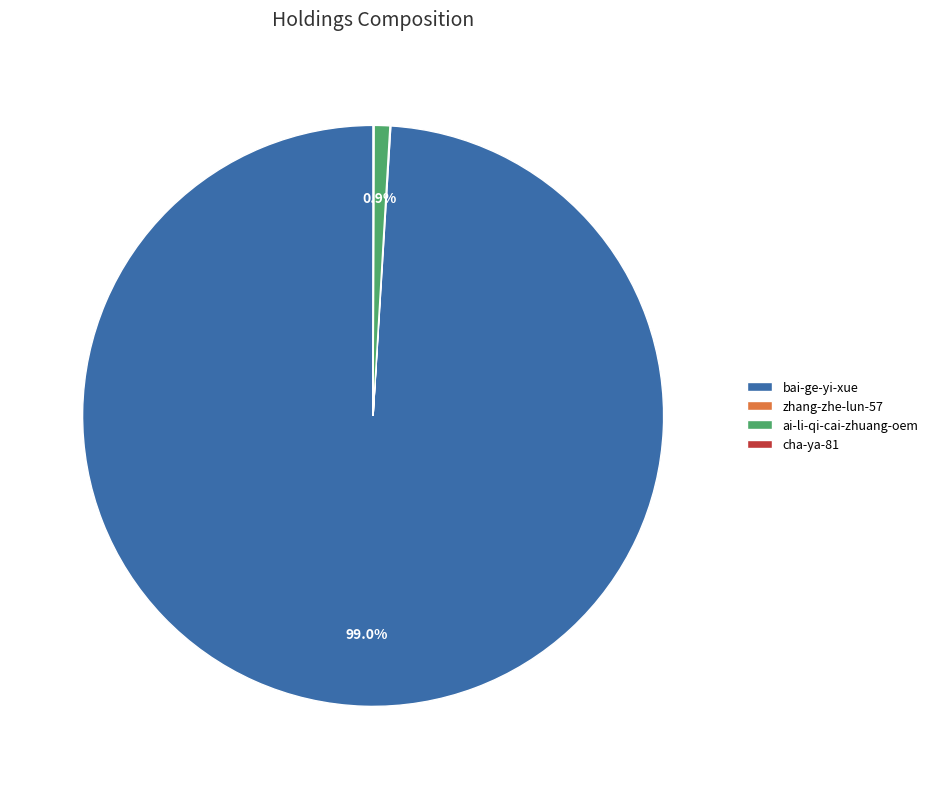

What portion of the pie excludes ai-li-qi-cai-zhuang-oem?

99.1%